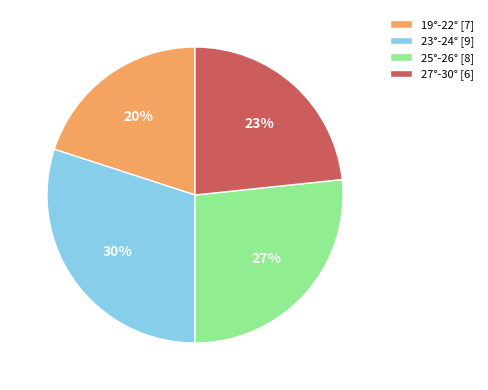

The 25°-26° [8] slice represents 13% of the pie. True or false?

False